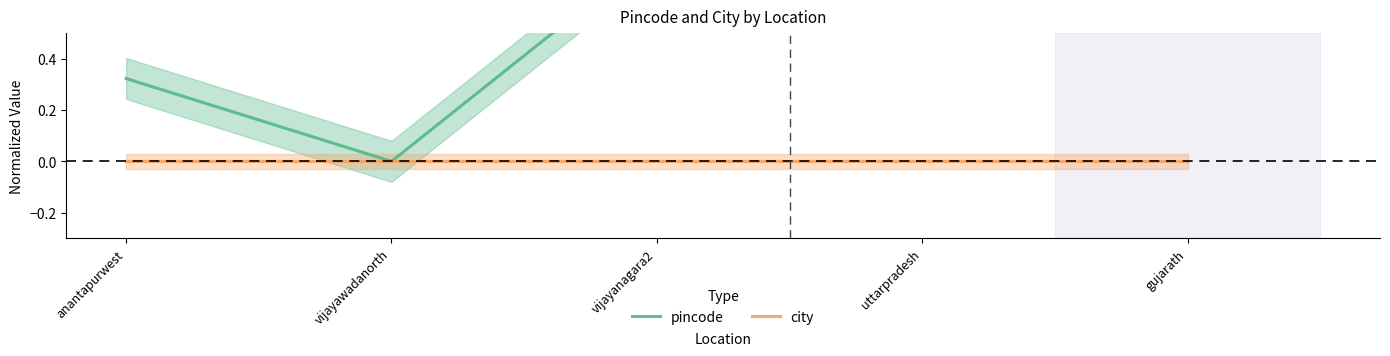

Is it true that city equals 0.0 at vijayanagara2?

False